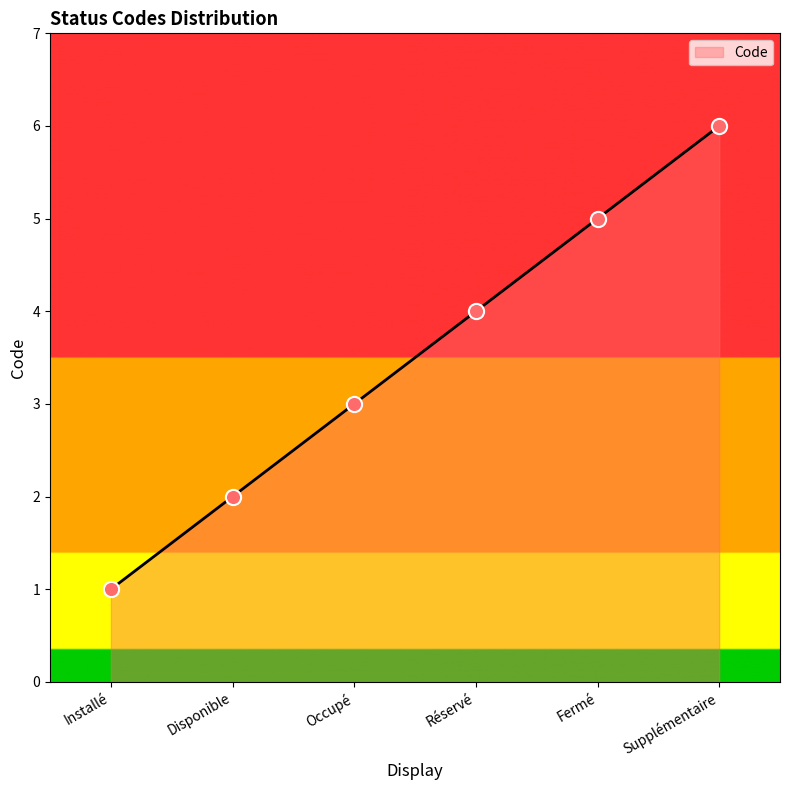

Which has a higher value, Réservé or Fermé?

Fermé